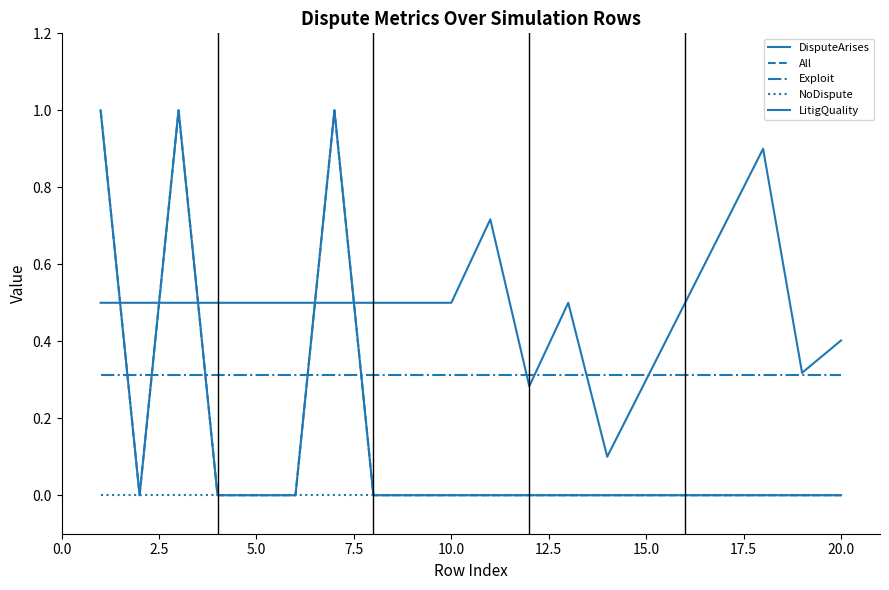

What is the difference between the maximum and second lowest values in the All series?

1.0